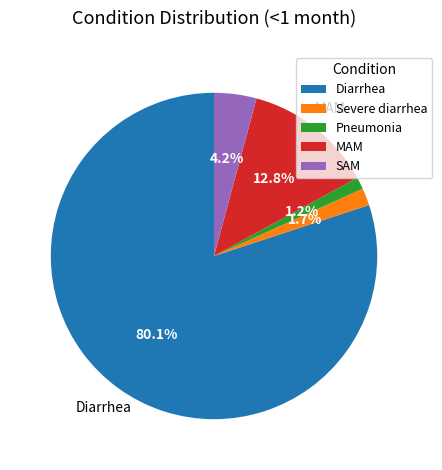

What percentage do SAM and Diarrhea together represent?

84.3%